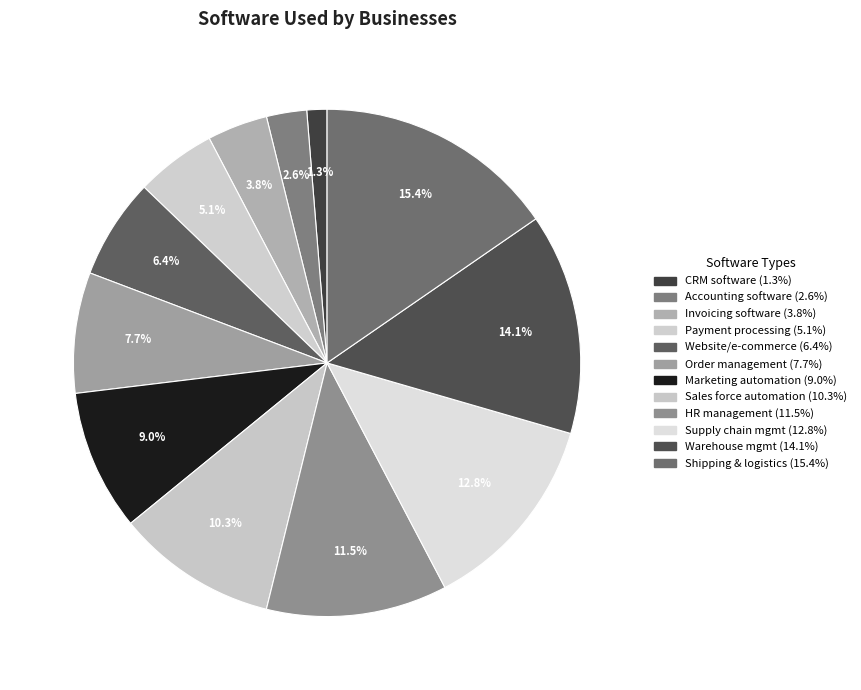

How many segments does this pie chart have?

12